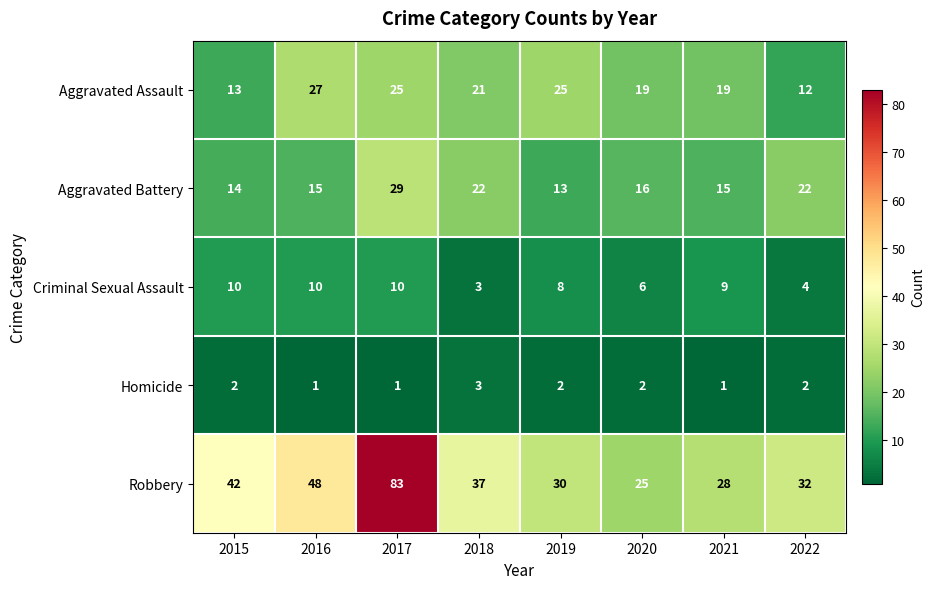

What is the greatest value displayed?

83